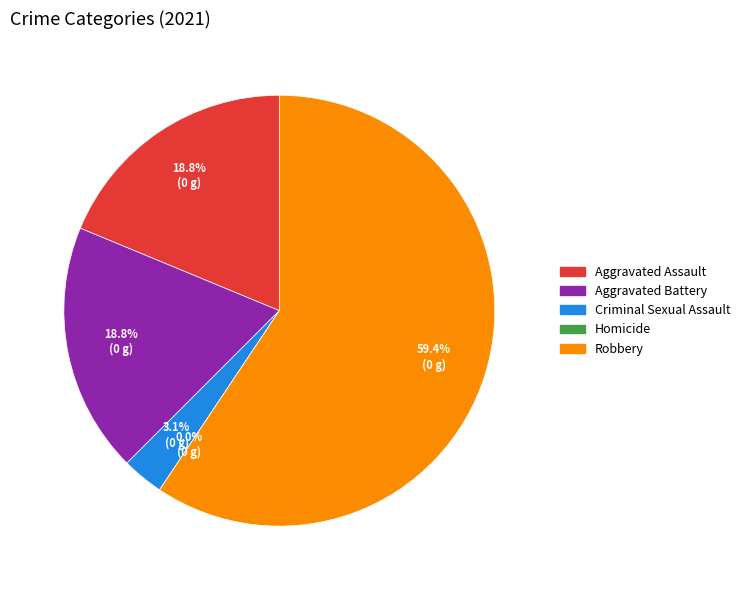

Is there a majority slice in this chart?

Yes